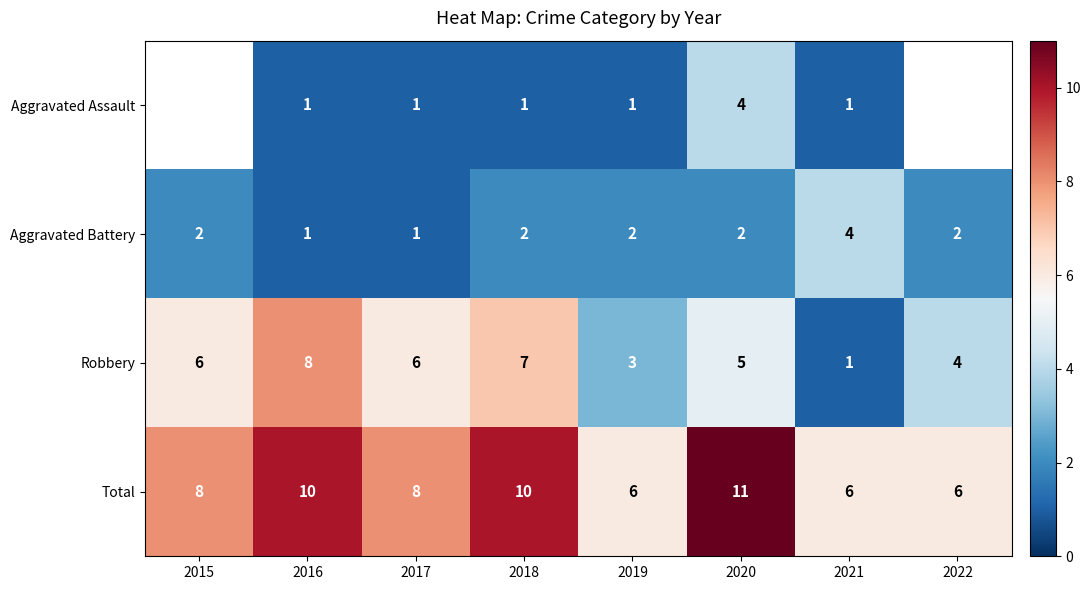

What value does the Robbery series have at 2017?

6